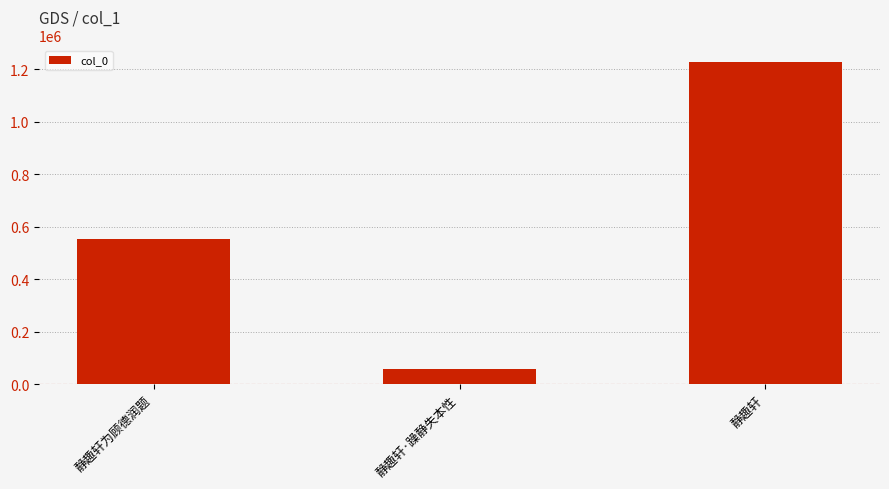

Rank the categories by value from lowest to highest.

静趣轩·躁静失本性, 静趣轩为顾德润题, 静趣轩